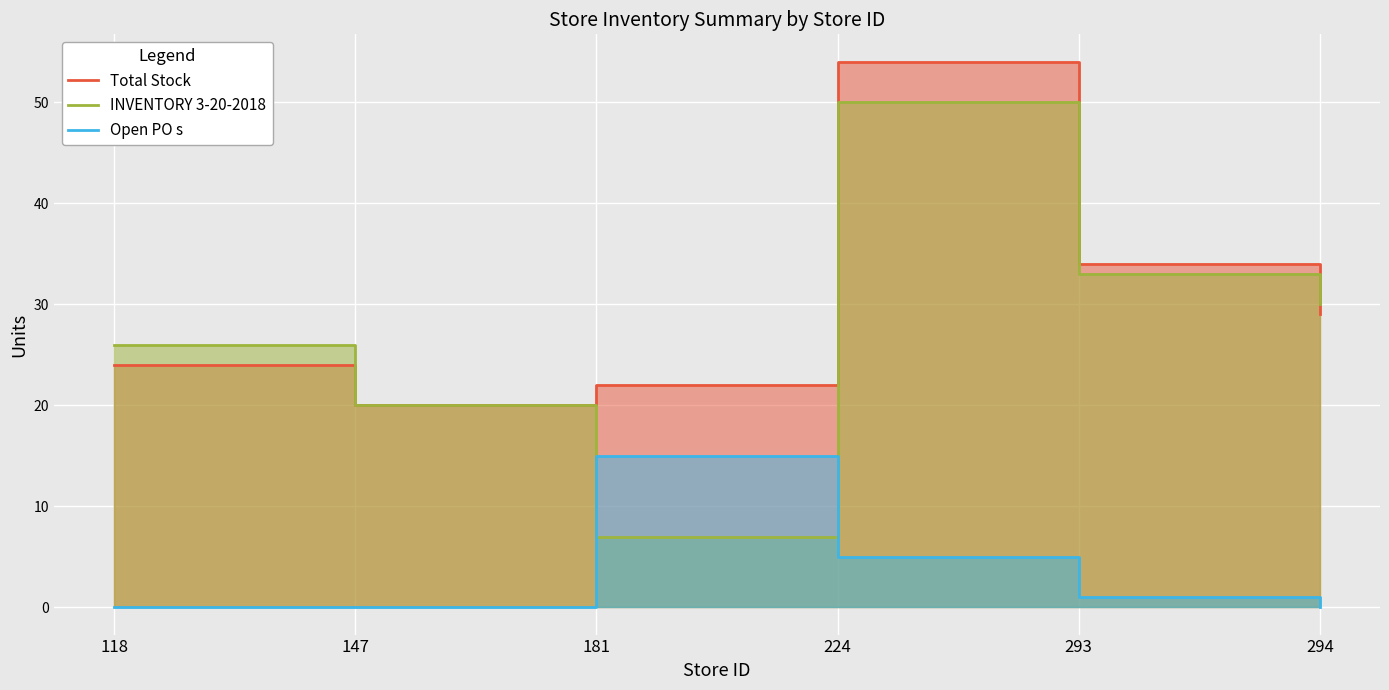

What is the average value of the Open PO s series?

4